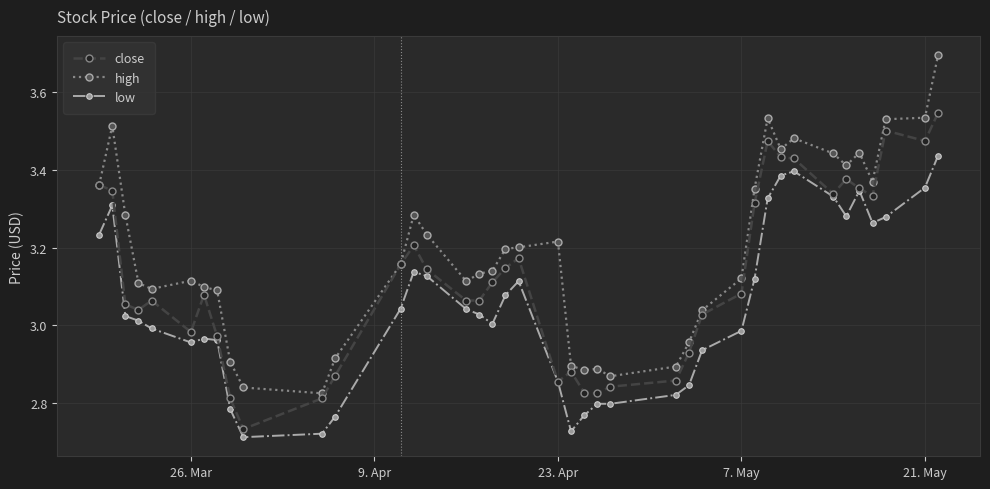

How many values in the high series are below 3?

10